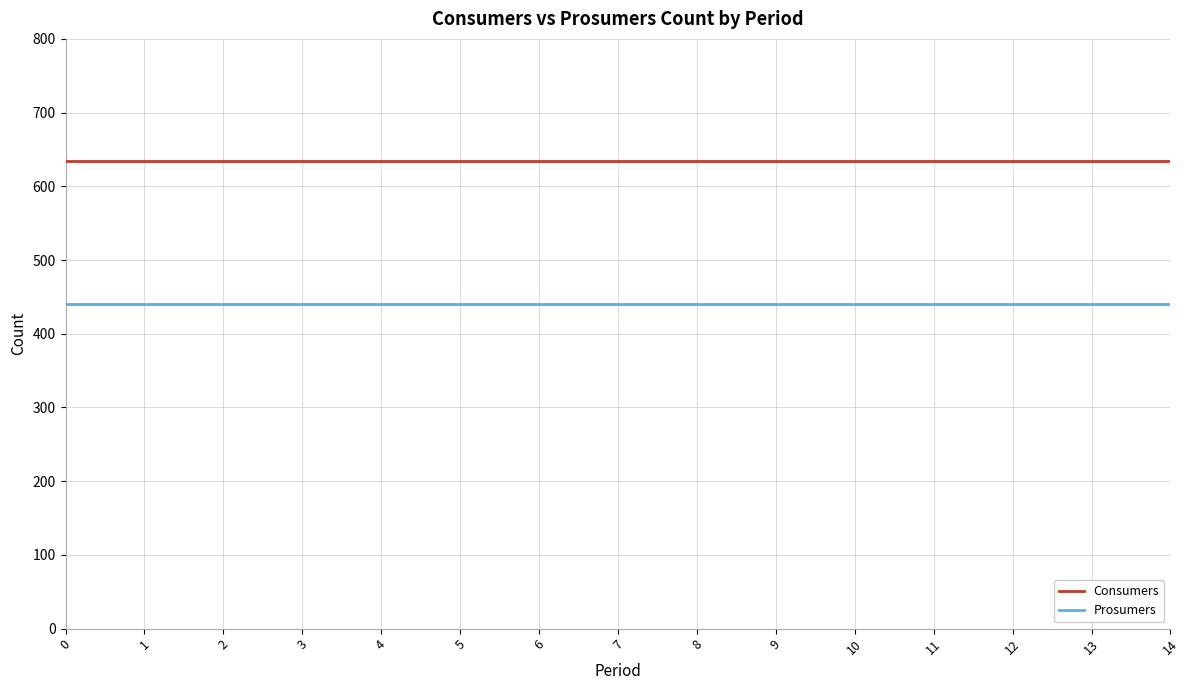

Rank the series at 4 from highest to lowest value.

Consumers, Prosumers